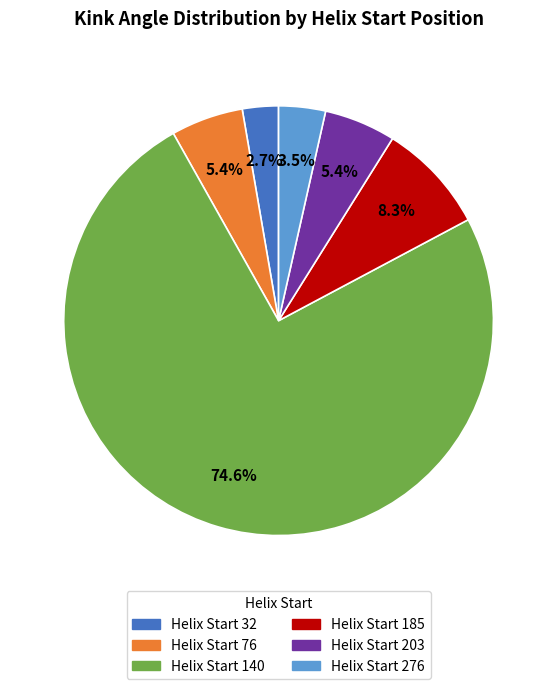

To the nearest percent, what is the difference between the largest and smallest slice percentages?

72%